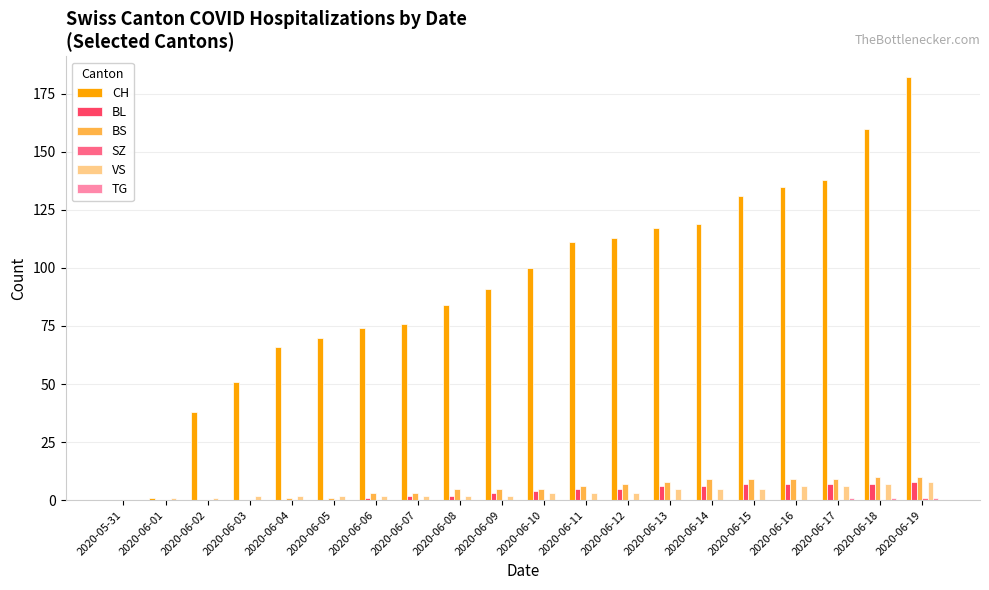

Is it true that CH equals 76 at 2020-06-07?

True